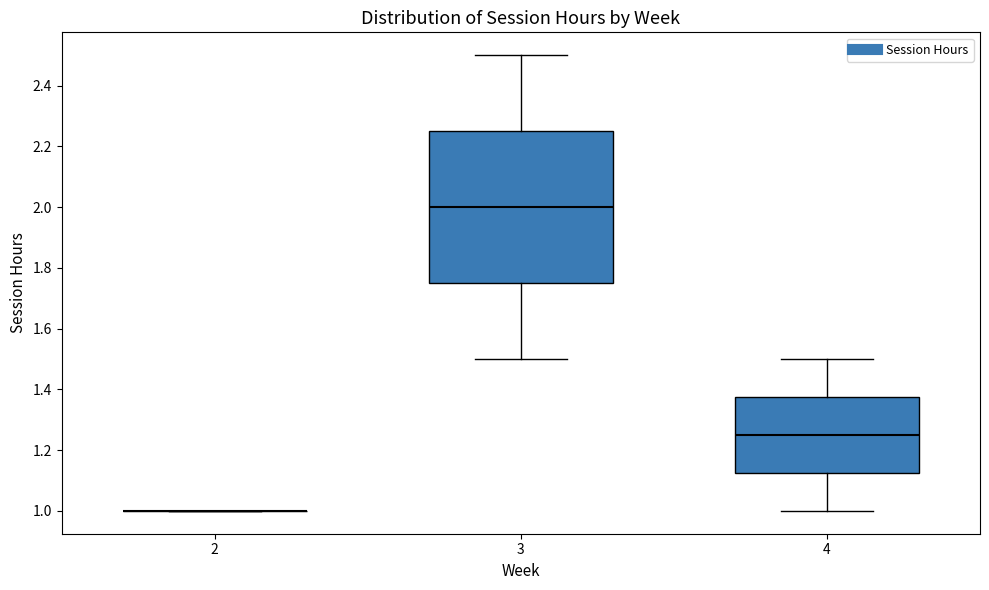

Where is the upper edge of the box at x = 4 on the y-axis? The values are not printed on the chart, so give them approximately, as read against the axis.

1.38